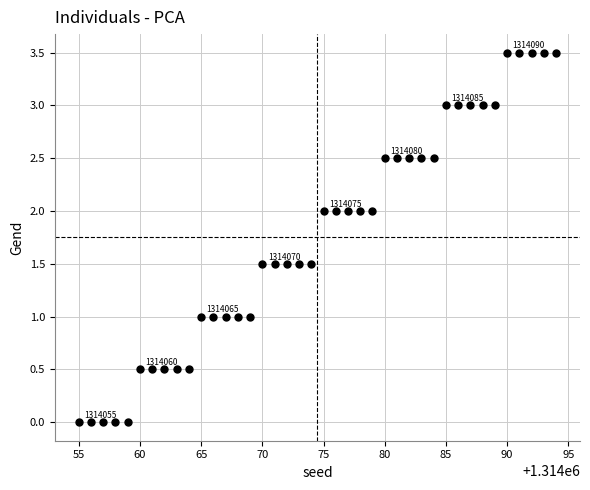

What is the range of X values (max minus min)?

39.0